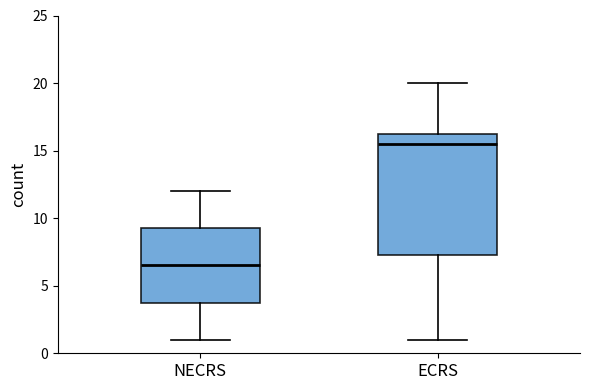

Which box is the tallest, from its lower edge to its upper edge?

ECRS